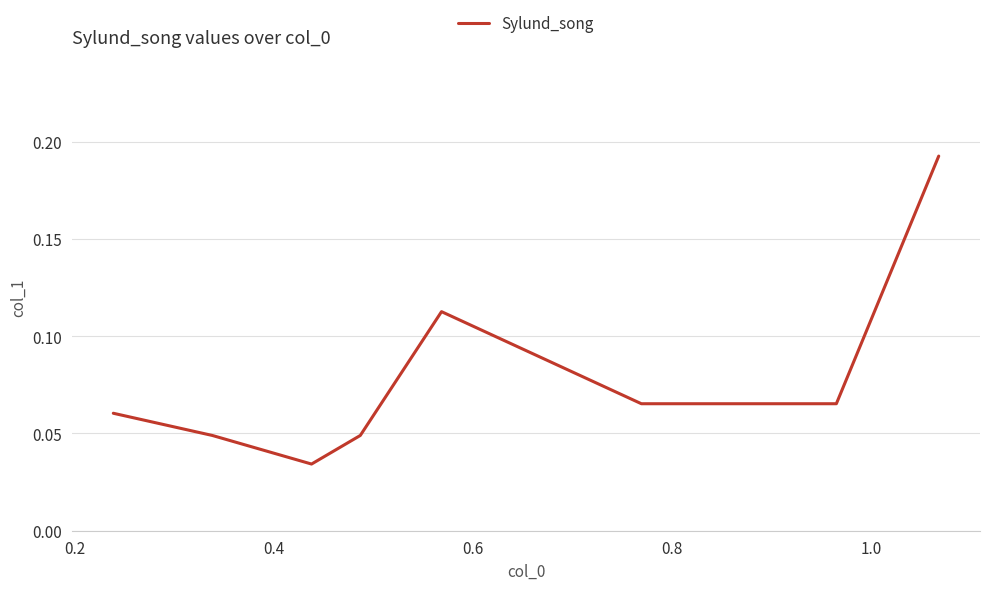

Count the values in the range 0 to 1.

8